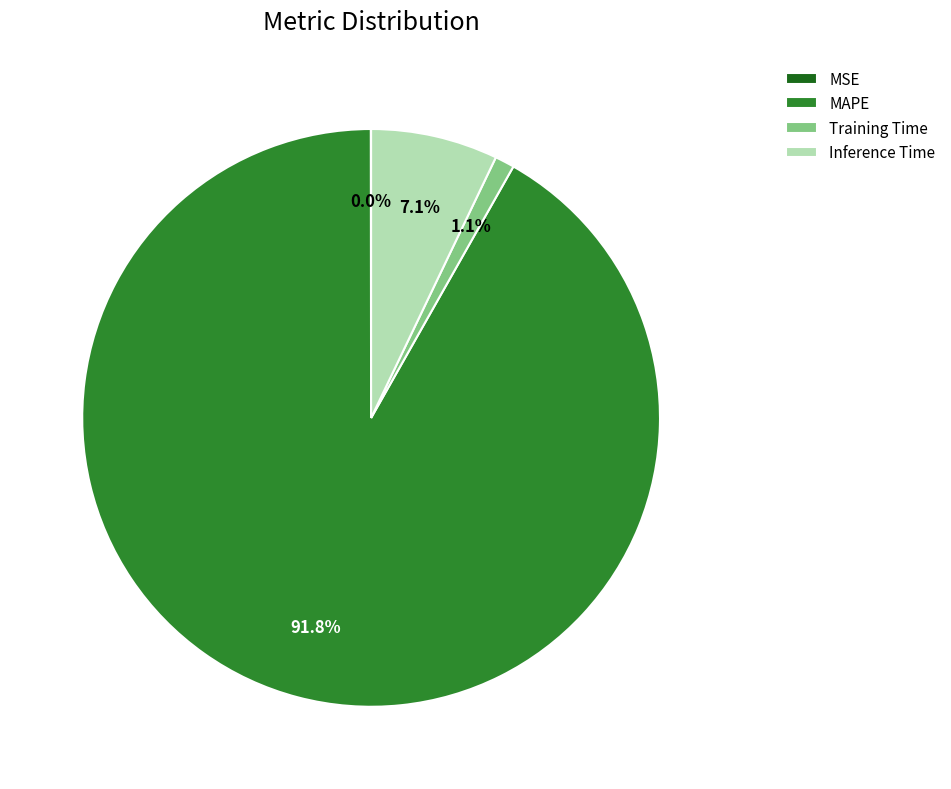

Is it true that Training Time is 9% of the pie?

False